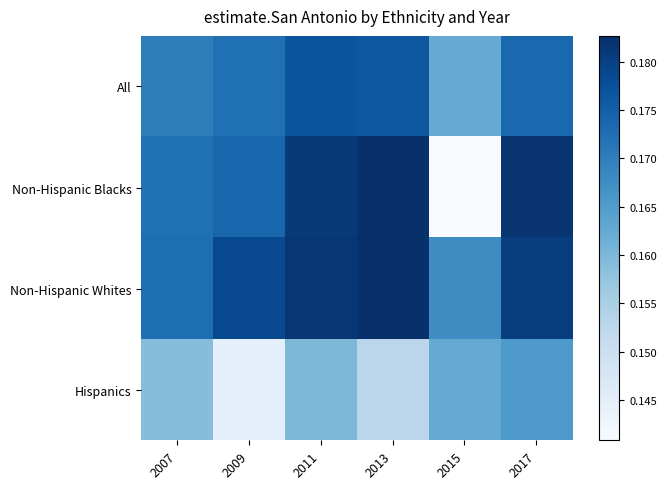

Which series changed the most between 2011 and 2015?

Non-Hispanic Blacks